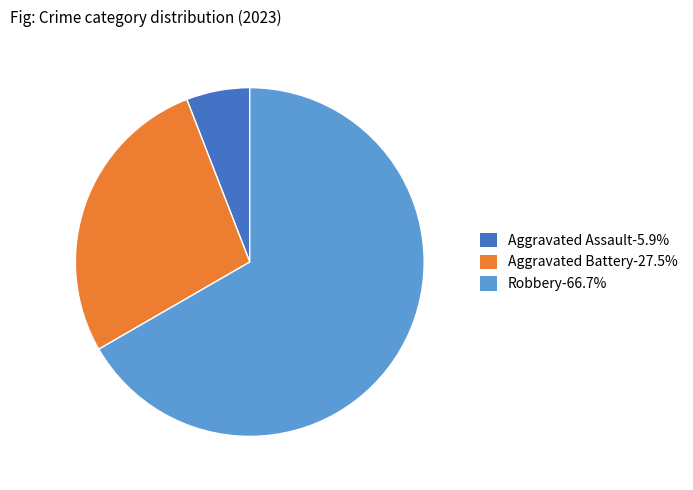

How many segments does this pie chart have?

3